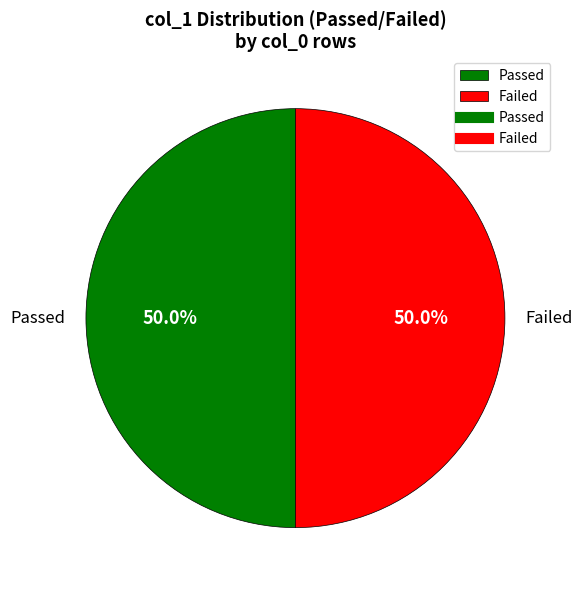

Approximately how many times larger is the value at Passed compared to Failed?

1.0